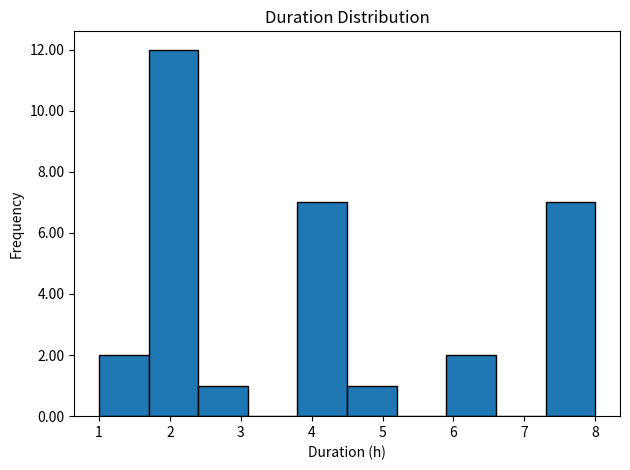

What is the height of the bar covering 1.0 to 1.7 on the x-axis? The values are not printed on the chart, so give them approximately, as read against the axis.

2